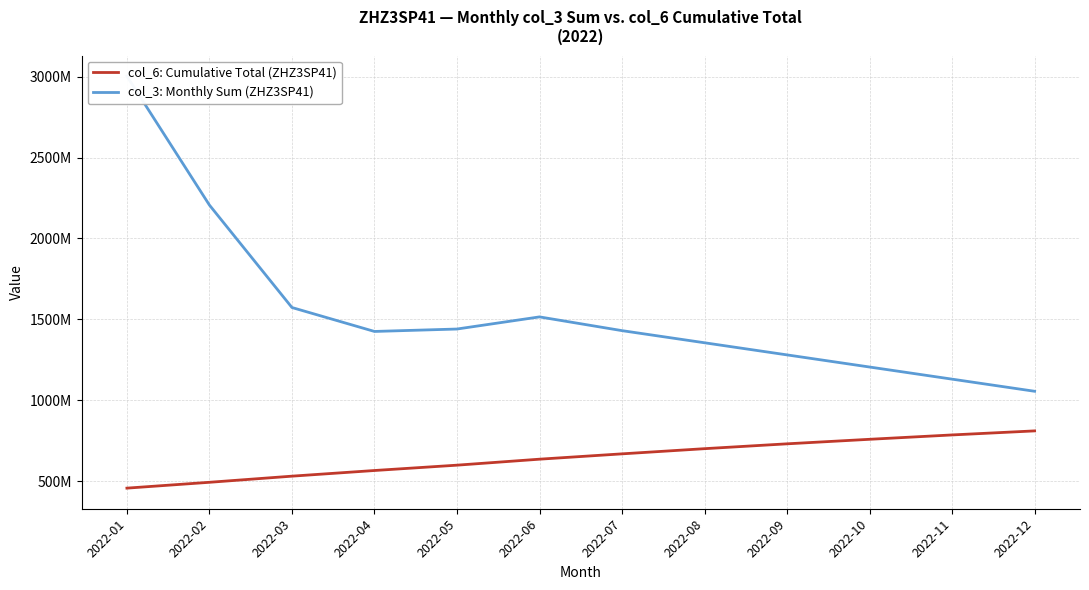

Which series has the largest total across all categories?

col_3: Monthly Sum (ZHZ3SP41)